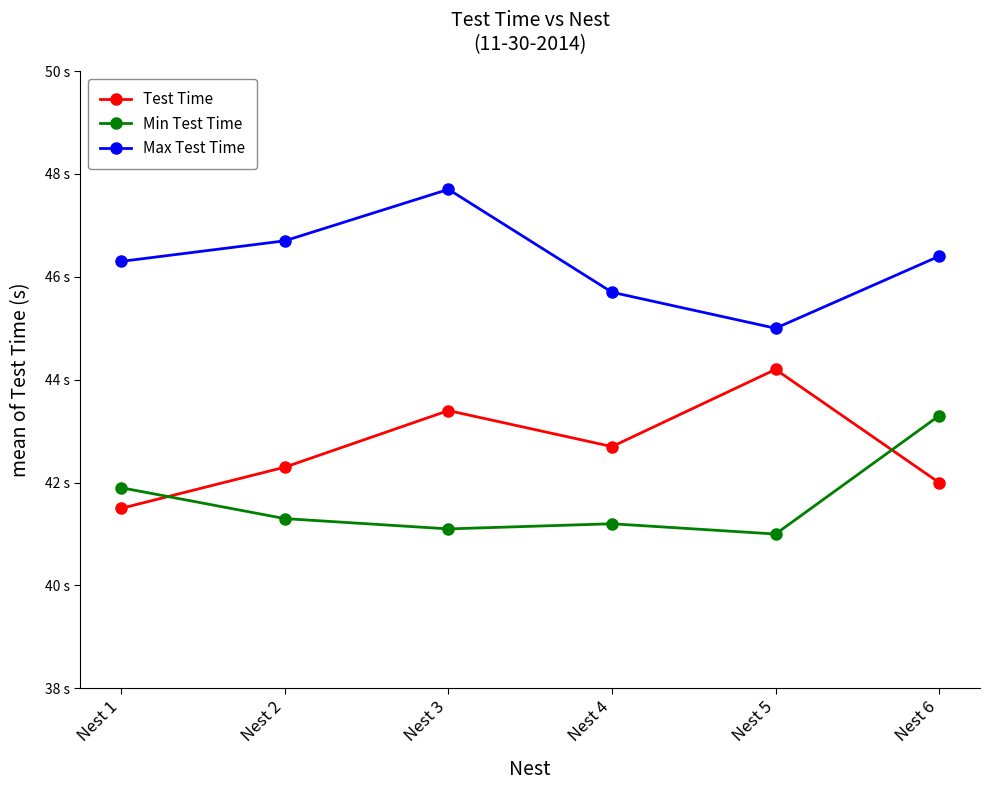

At which label is Test Time closest to 42?

Nest 6